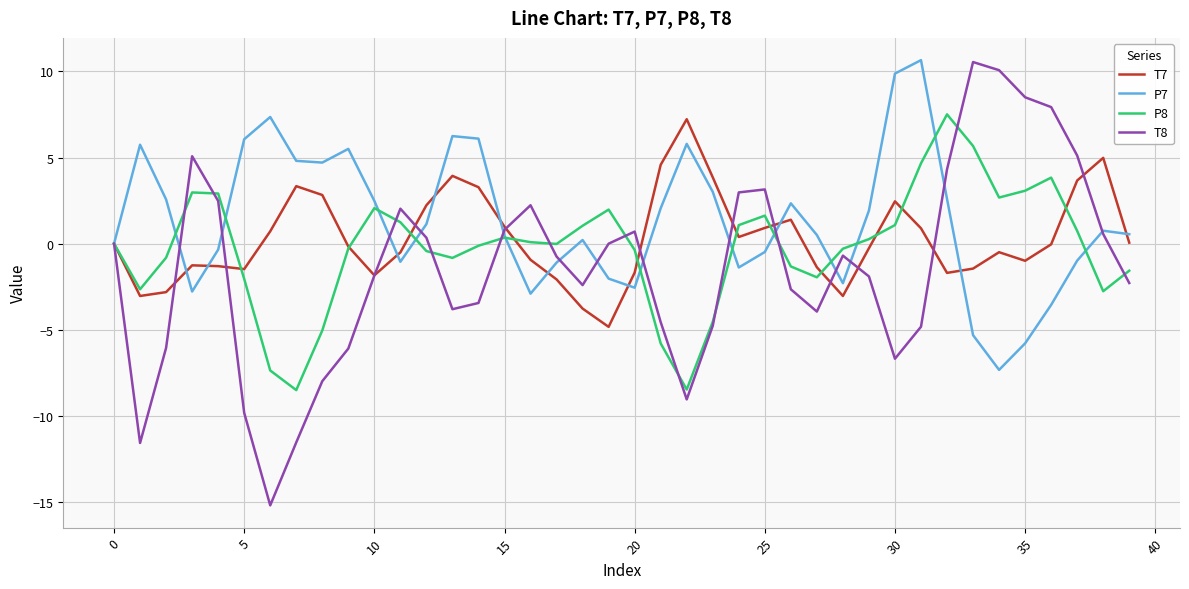

What is the greatest value displayed?

10.7